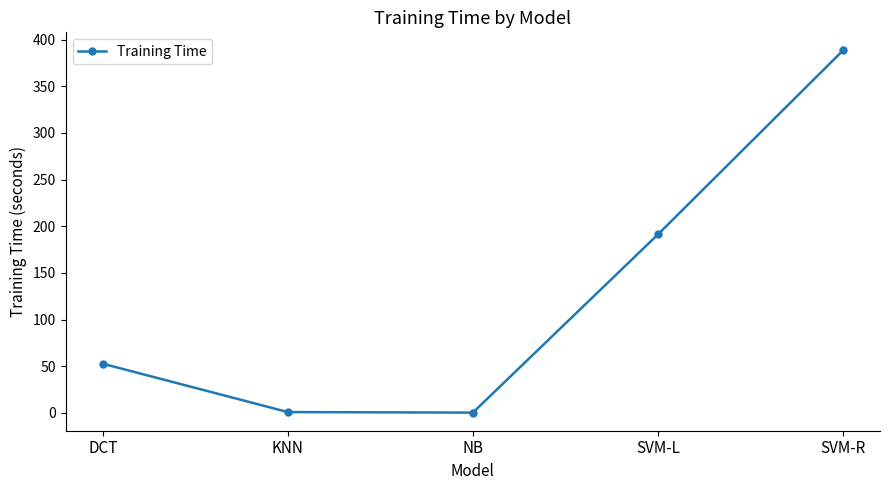

Which category has the highest value across all series?

SVM-R